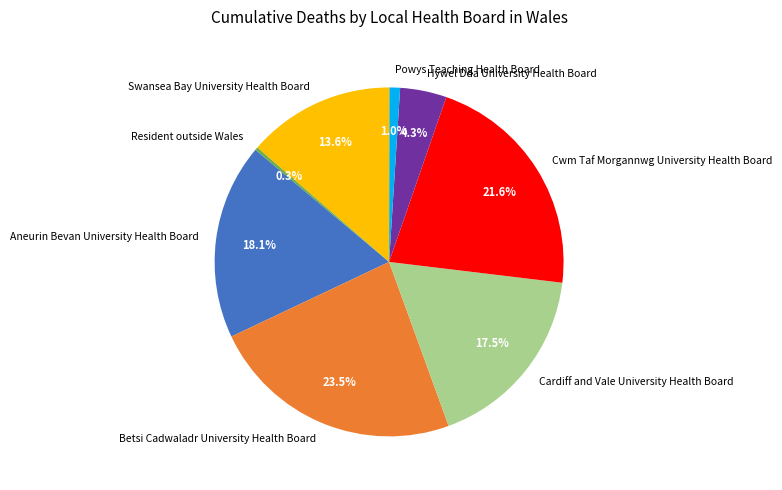

What percentage is the Powys Teaching Health Board slice, to the nearest percent?

1%